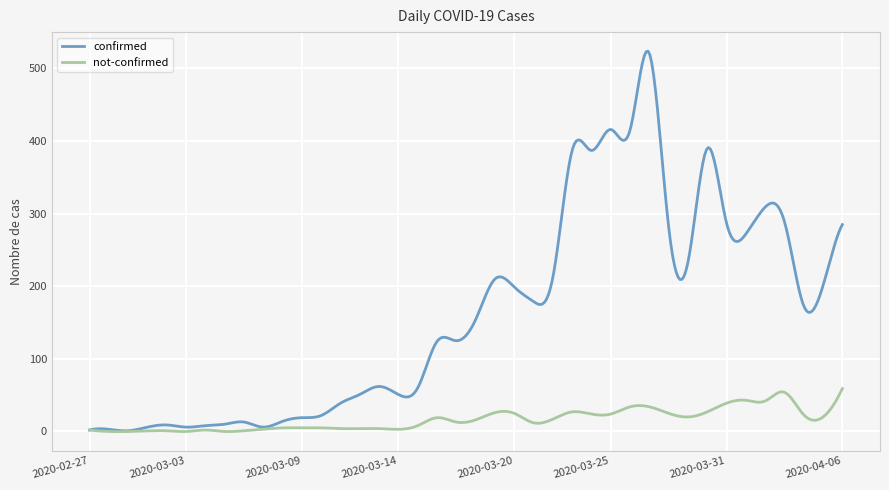

Which series has the largest total across all categories?

confirmed